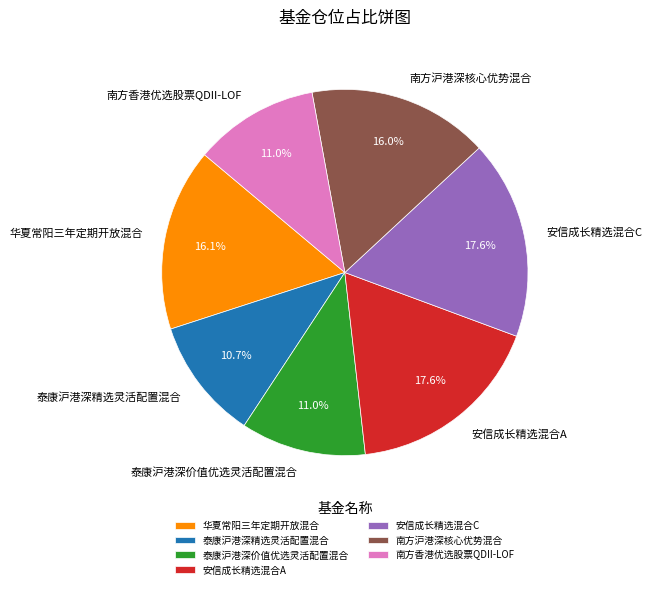

To the nearest percent, what is the average slice percentage?

14%